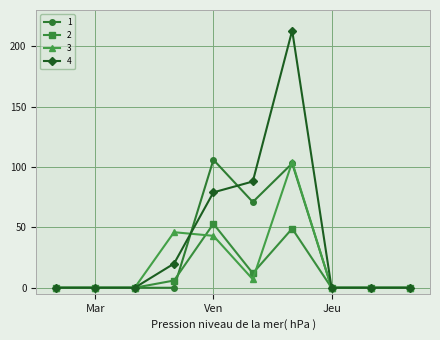

Which series has the largest total across all categories?

4